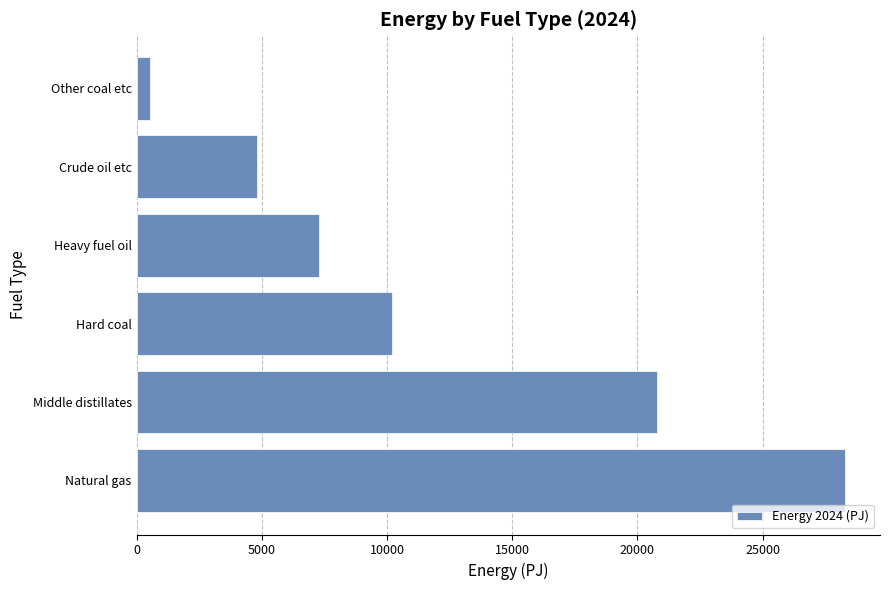

What value does the data have at Crude oil etc?

4816.0